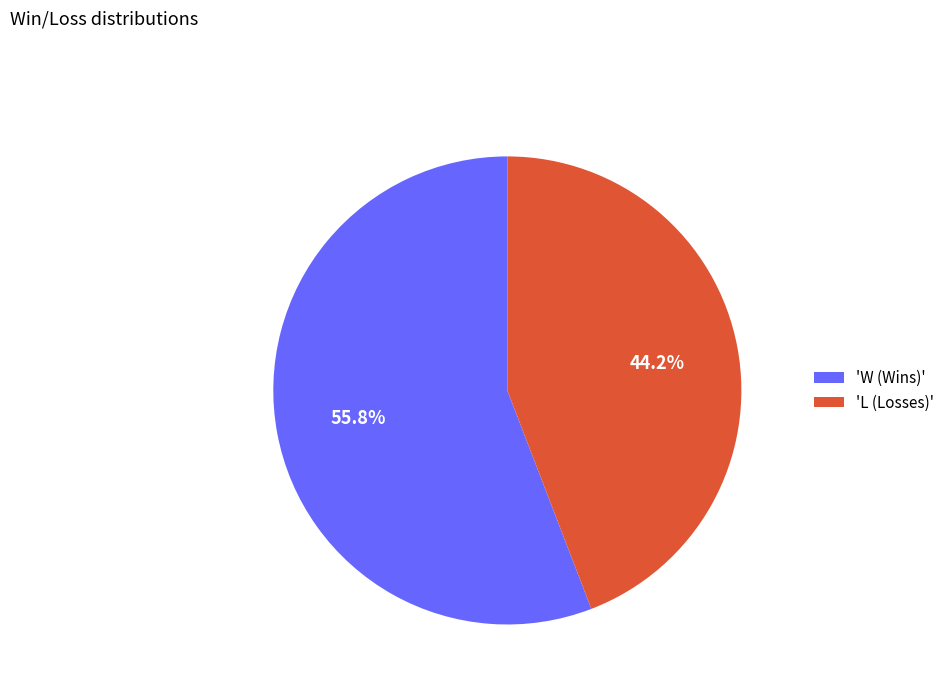

How many slices are in this pie chart?

2